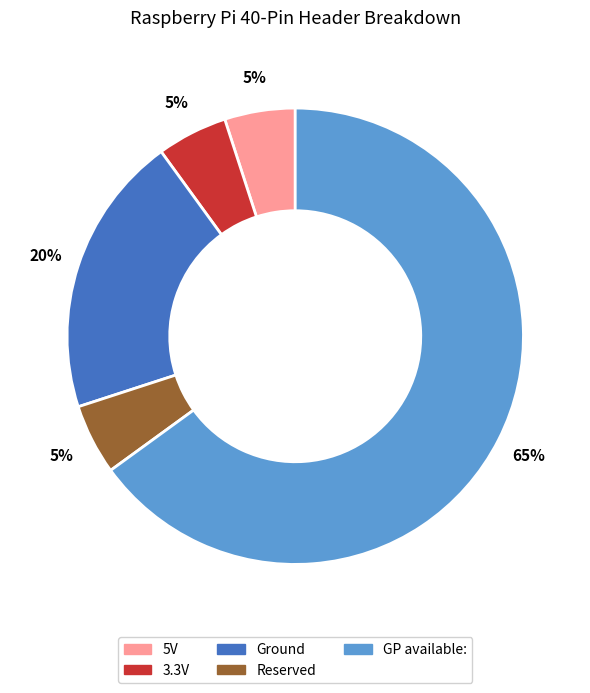

What is the ratio of the value at GP available: to the value at 5V?

13.0